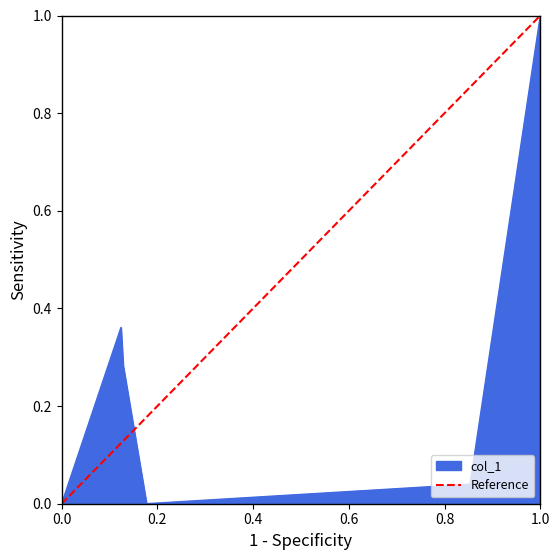

The col_1 series shows 1.0 at 1.0. True or false?

True